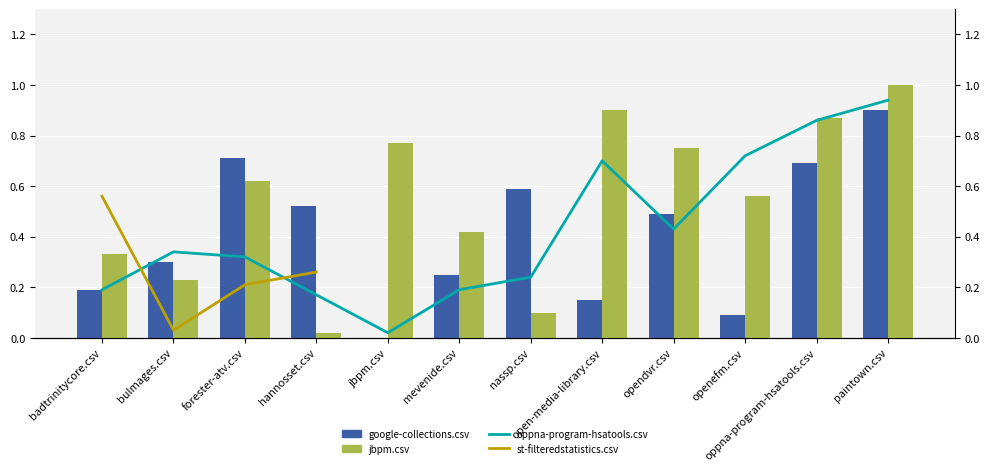

What is the difference between the google-collections.csv values at hannosset.csv and oppna-program-hsatools.csv?

0.2